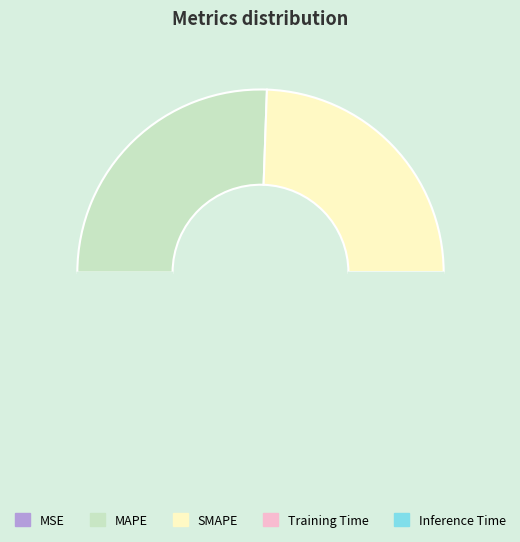

What is the smallest slice in the pie chart?

MSE